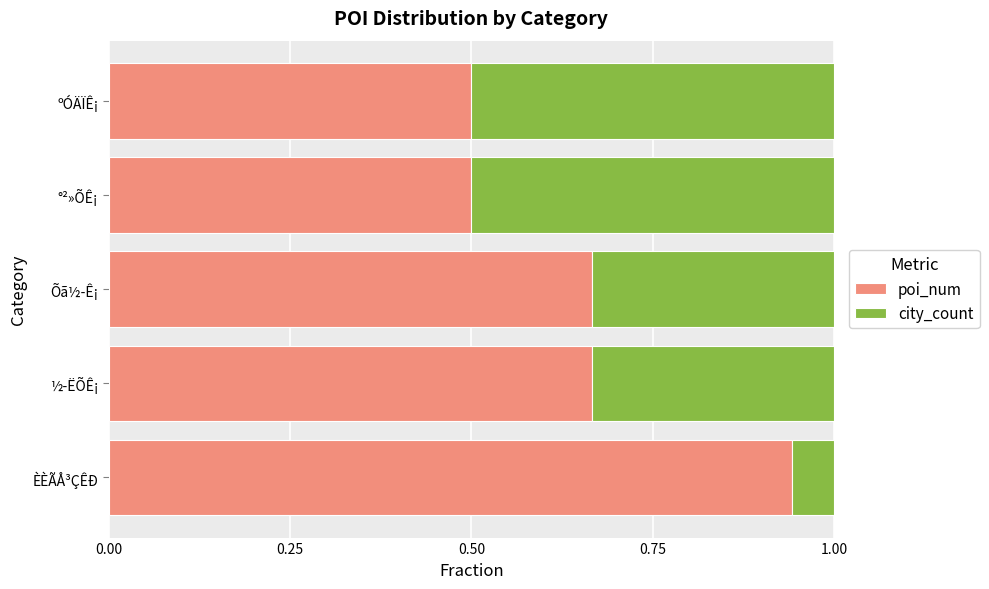

What is the minimum value for poi_num?

0.5